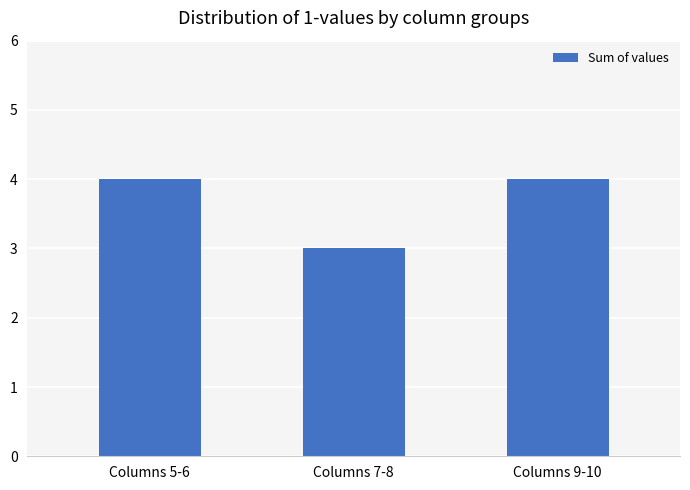

How many series are shown in this chart?

1